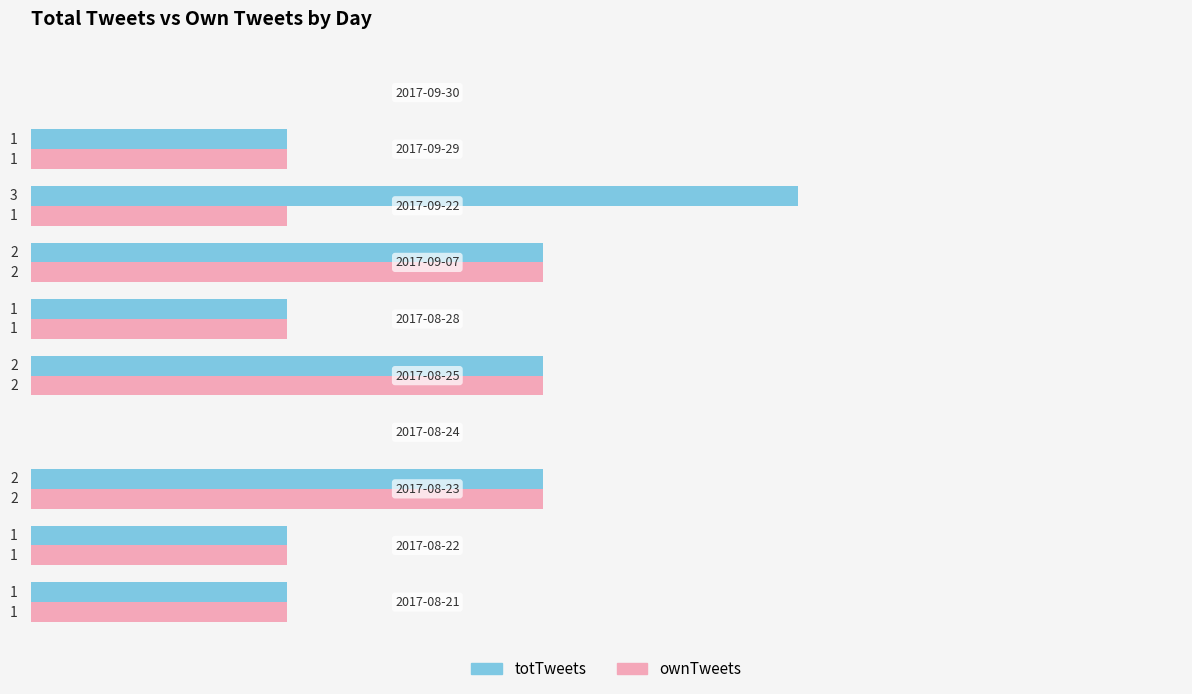

Which series has the largest total across all categories?

totTweets